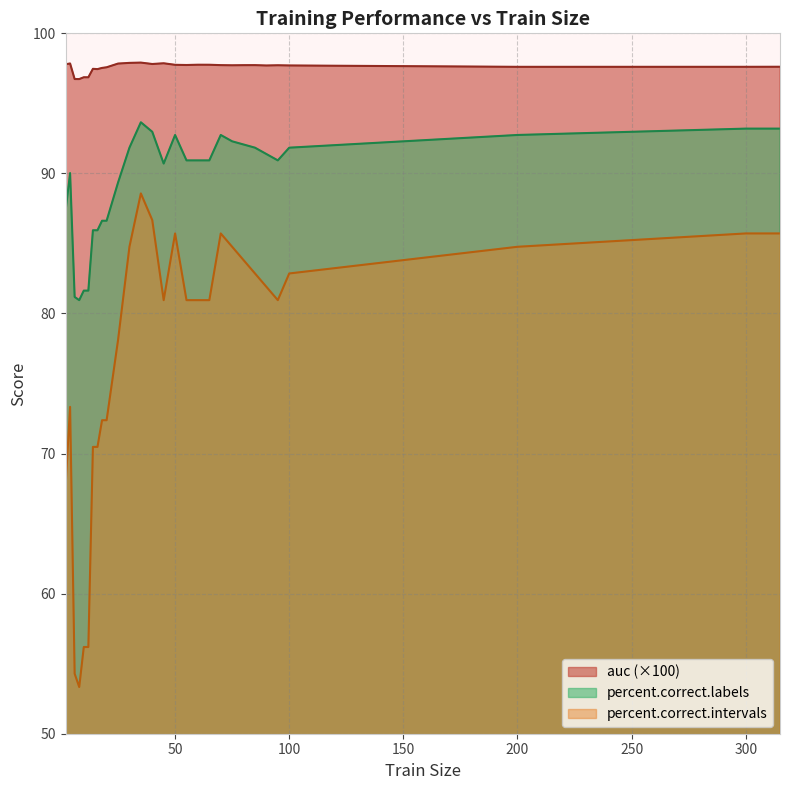

What are all the series names shown in the legend?

auc (×100), percent.correct.labels, percent.correct.intervals